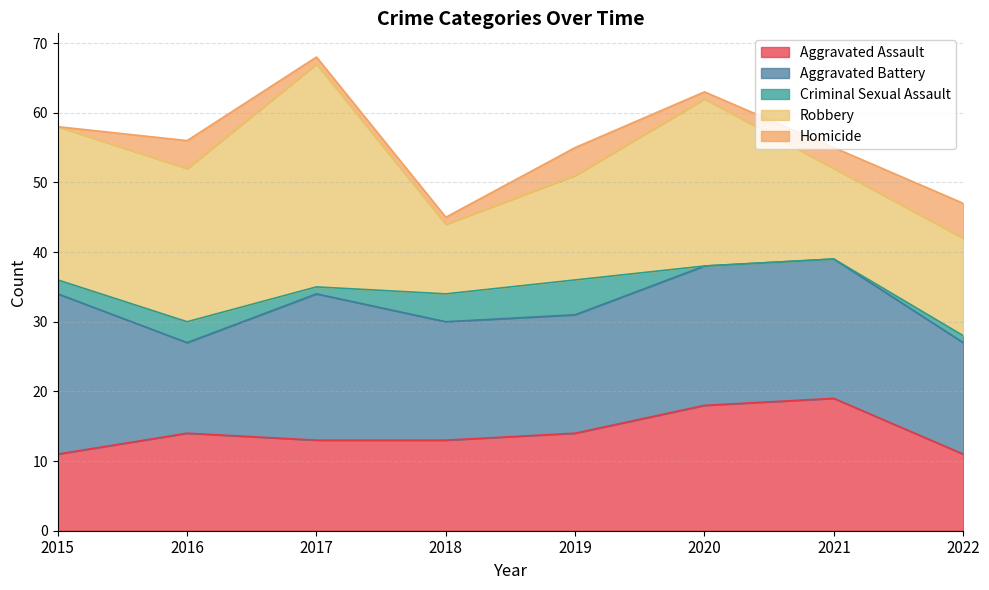

Where is the first local minimum for Criminal Sexual Assault?

2017